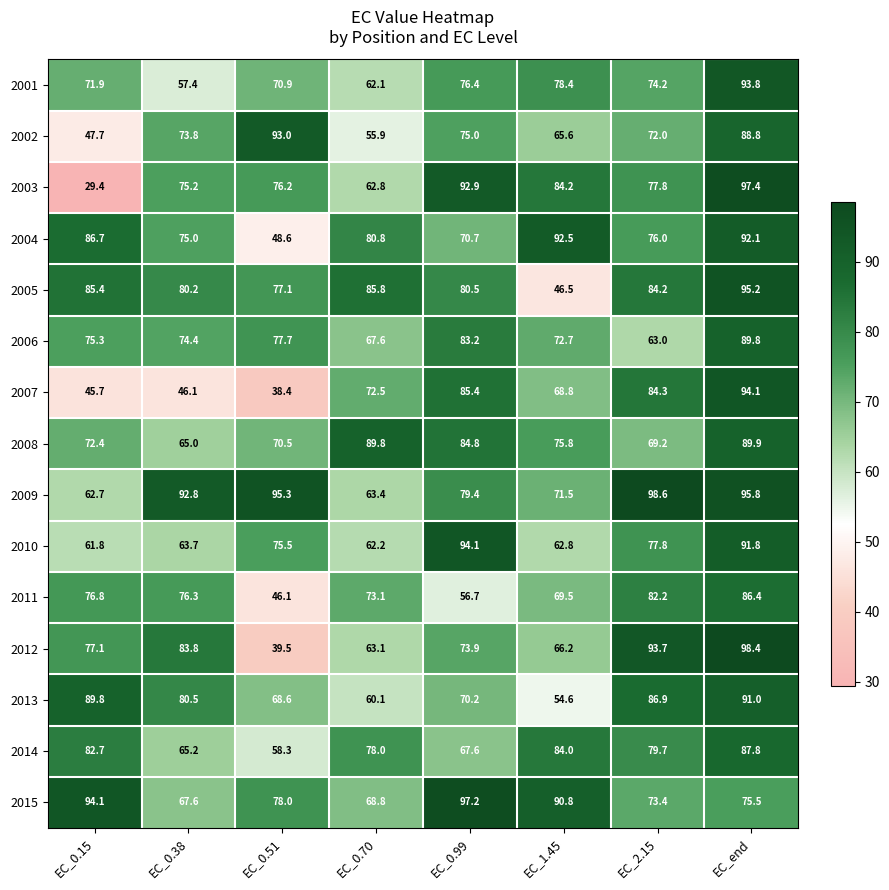

At how many categories does at least one series exceed 38?

8